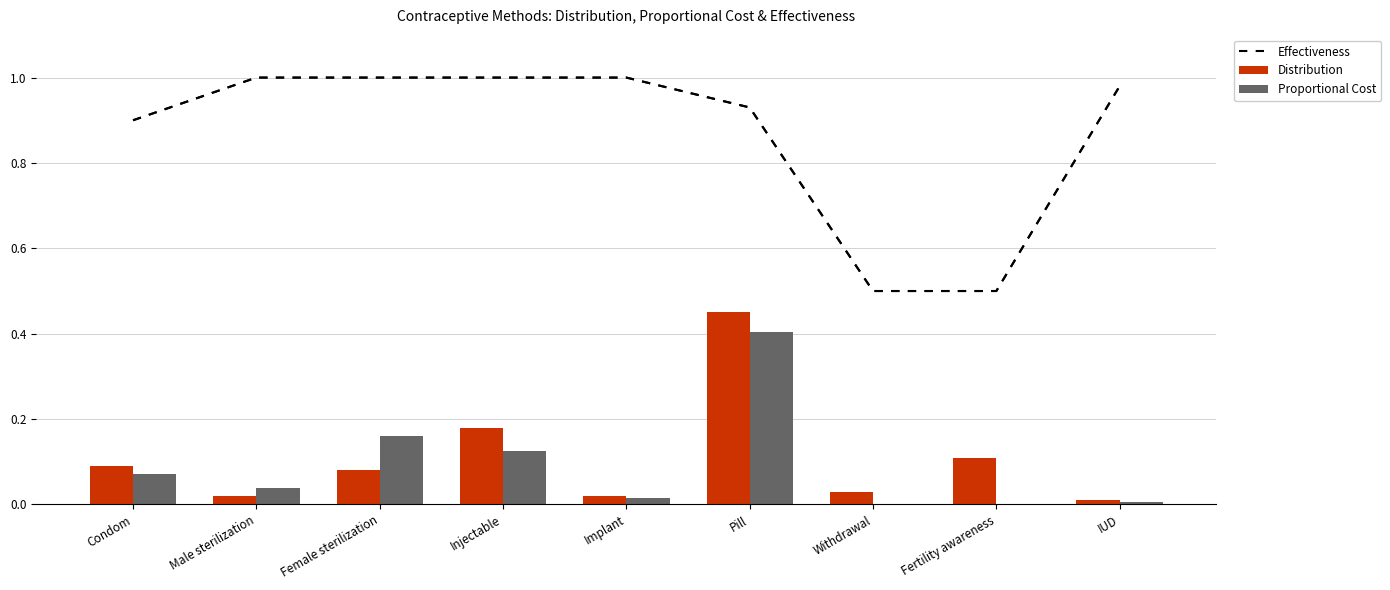

At which category is the sum across all series the highest?

Pill